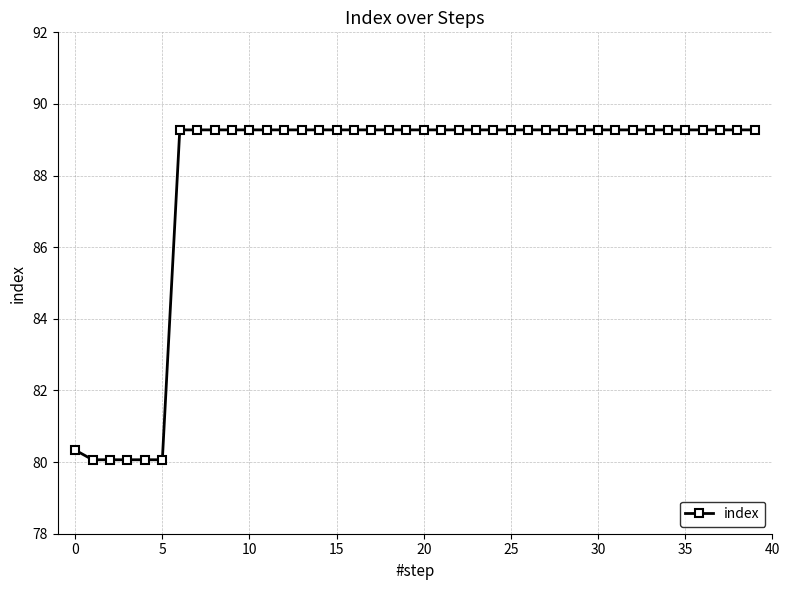

What is the difference between the second highest and minimum values?

9.2